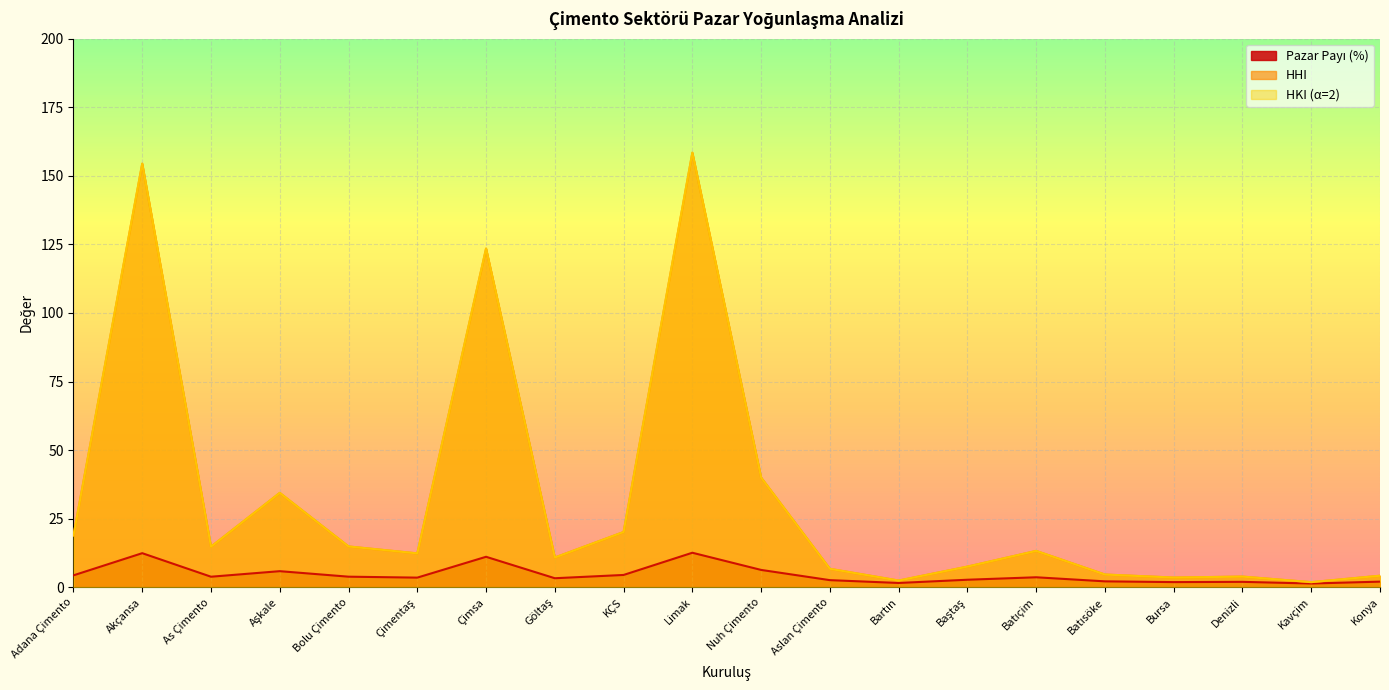

List the labels in order of HKI (α=2) value, largest first.

Limak, Akçansa, Çimsa, Nuh Çimento, Aşkale, KÇS, Adana Çimento, Bolu Çimento, As Çimento, Batıçim, Çimentaş, Göltaş, Baştaş, Aslan Çimento, Batısöke, Konya, Denizli, Bursa, Bartın, Kavçim